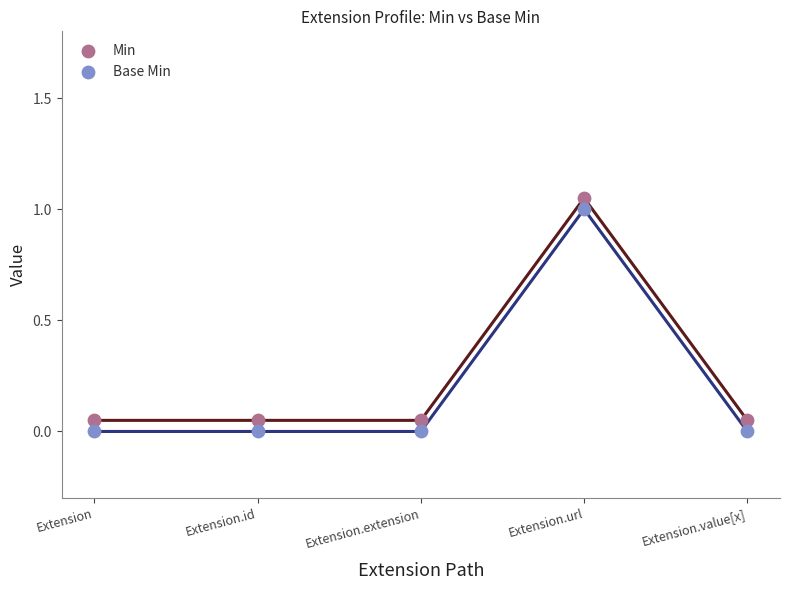

What are all the series names shown in the legend?

Min, Base Min